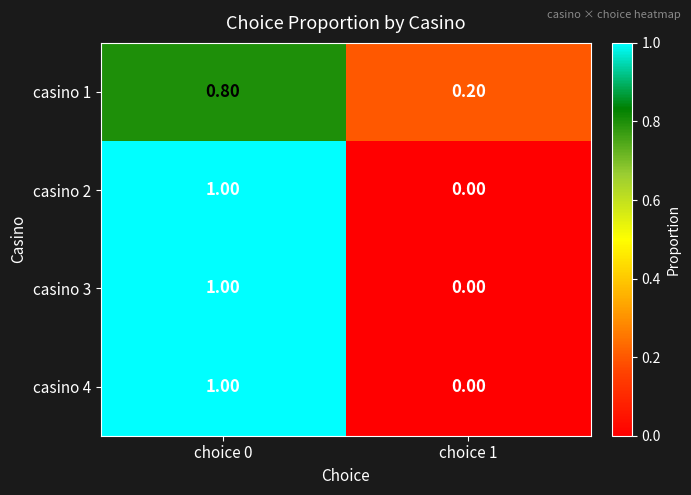

At which category is the sum across all series the highest?

choice 0